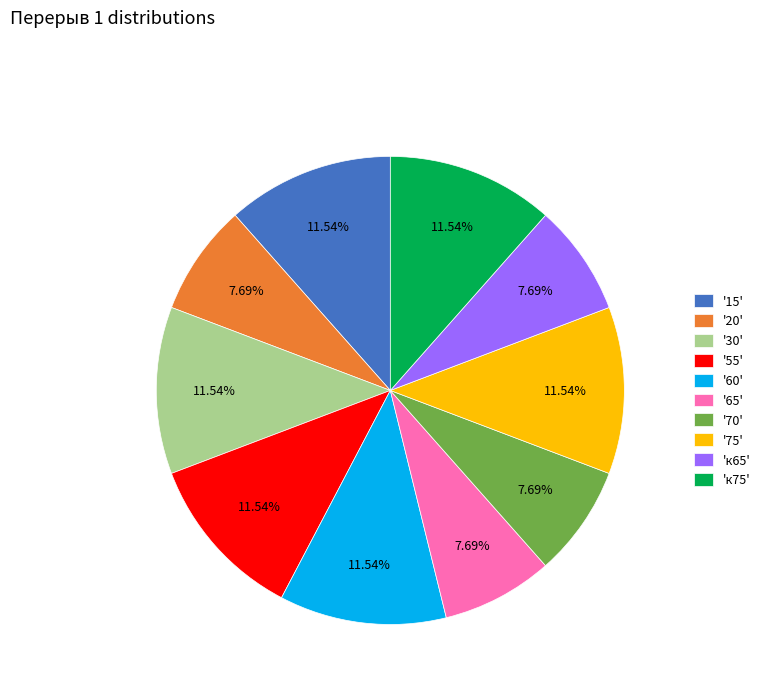

Is there a majority slice in this chart?

No